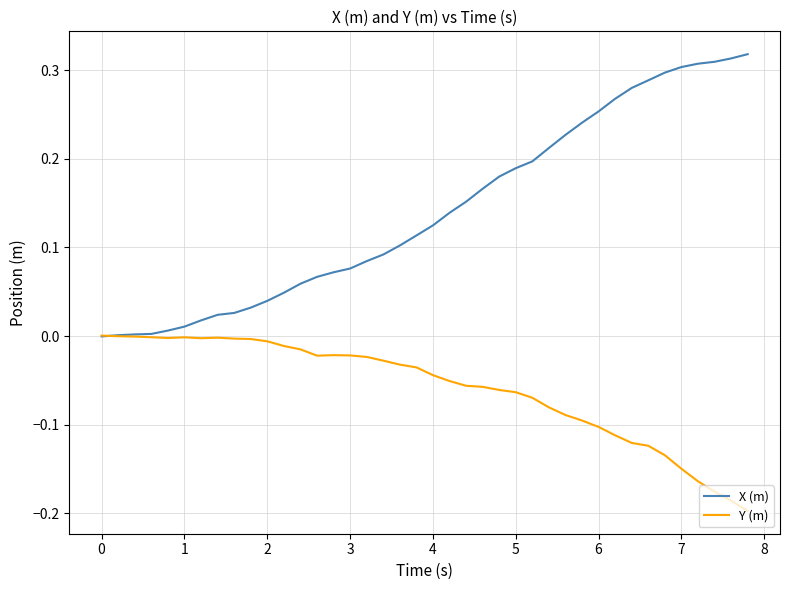

List the series in order of their overall mean, lowest first.

Y (m), X (m)